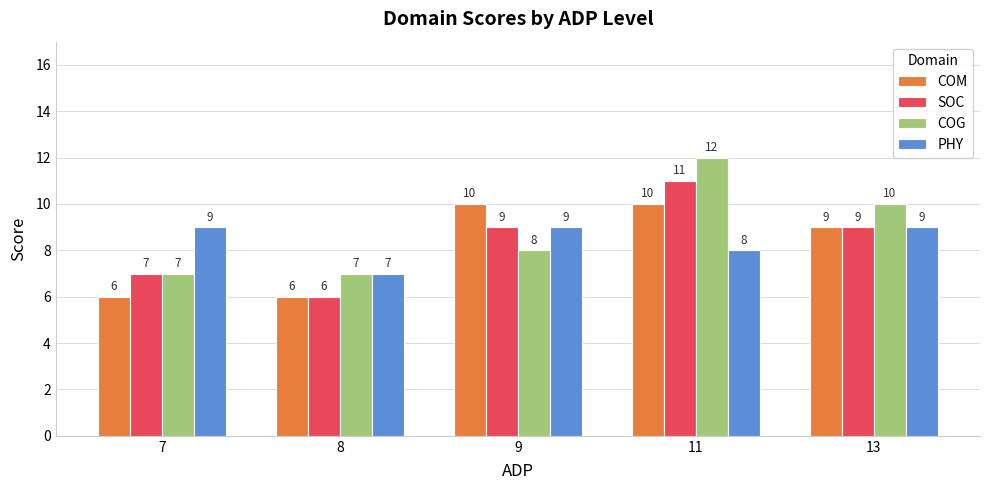

Rank the series by their maximum value, from lowest to highest.

PHY, COM, SOC, COG